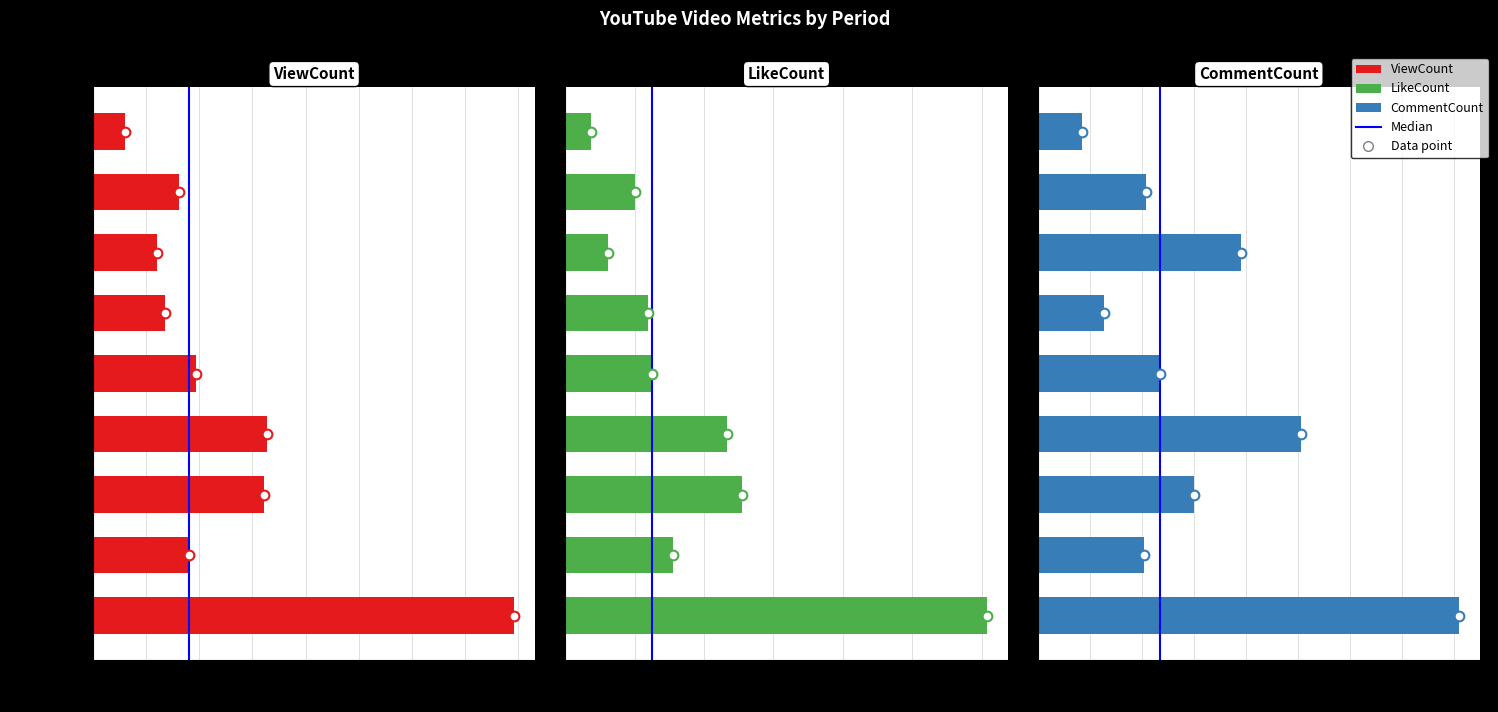

Which series has the largest total across all categories?

ViewCount